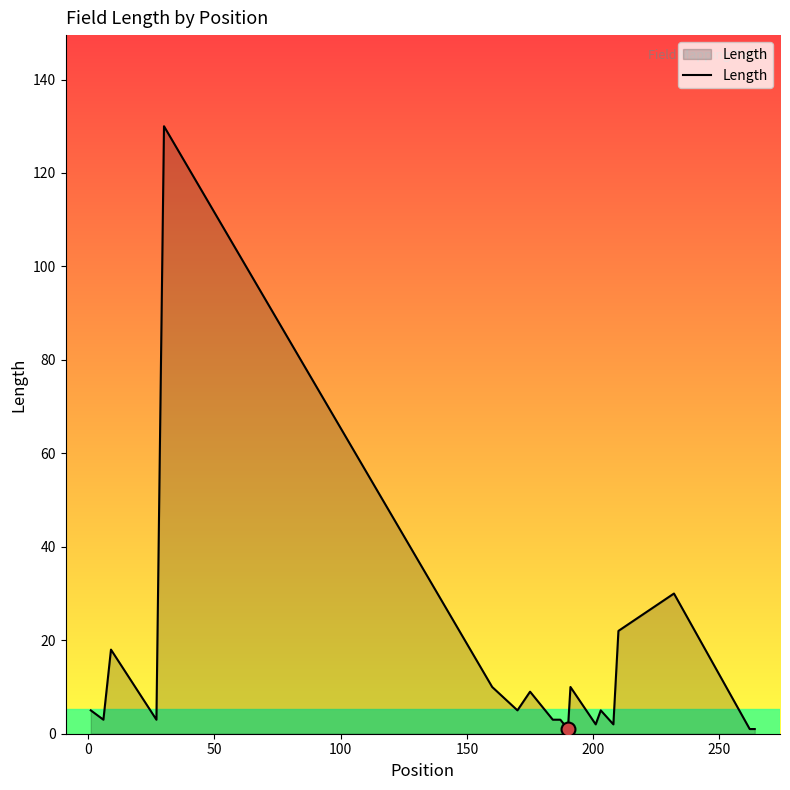

What is the difference between the maximum and minimum values?

129